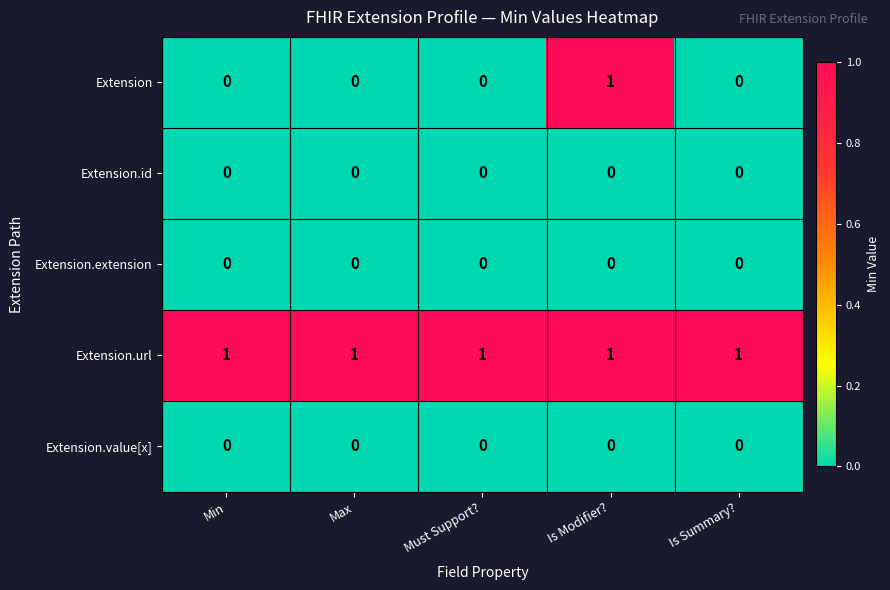

What is the difference between the highest and lowest values at Must Support??

1